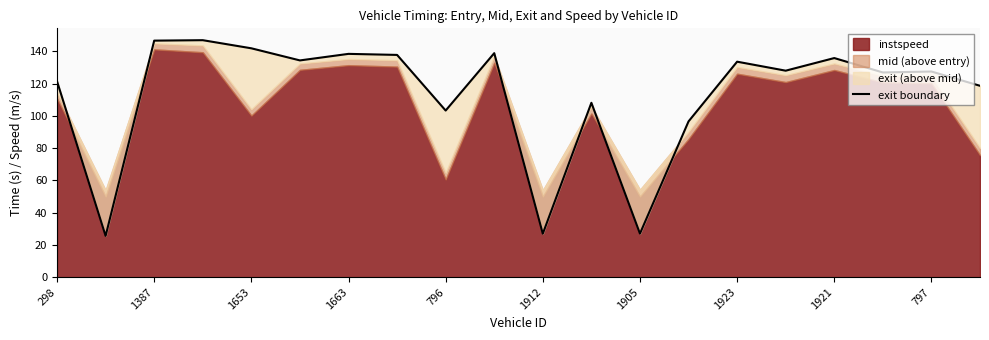

Is it true that the value at 797 is 127.6?

True